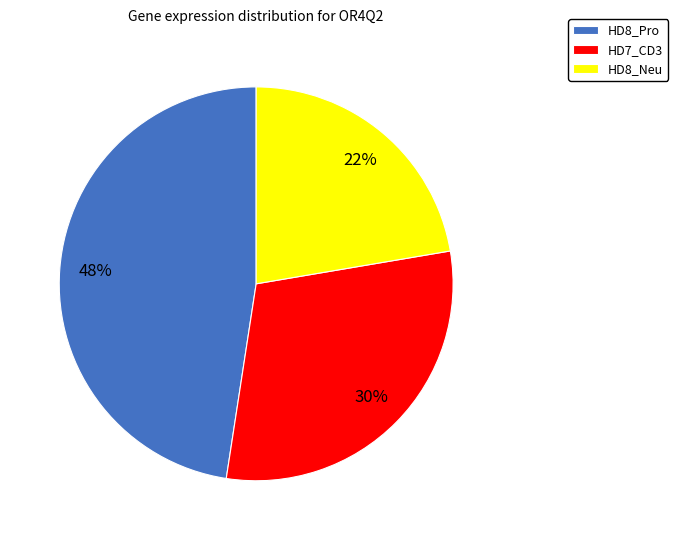

To the nearest percent, what percentage of the pie is HD8_Pro?

48%